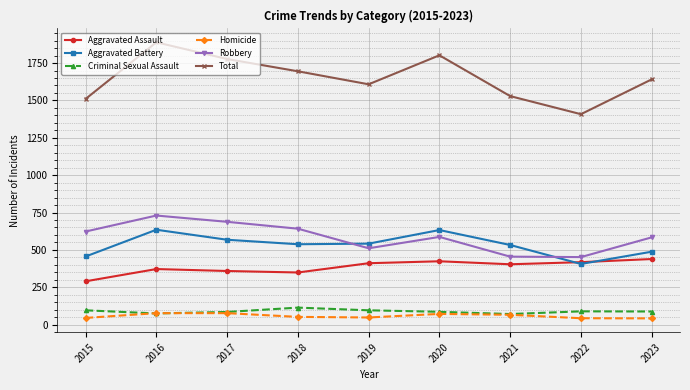

What is the maximum value for Homicide?

77